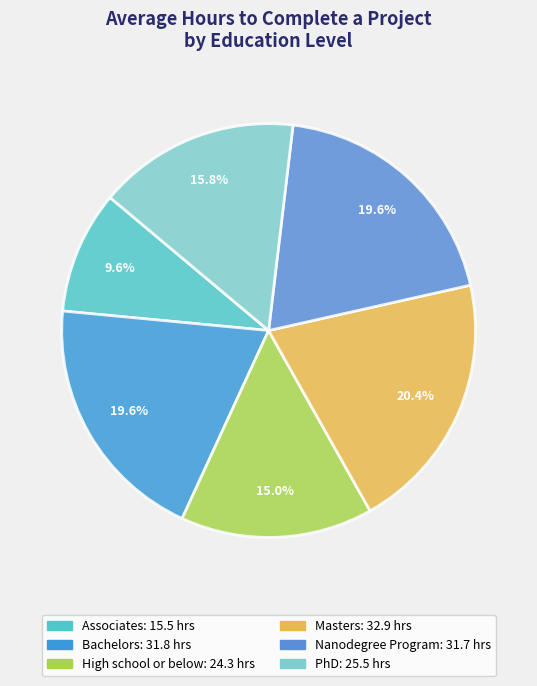

Approximately how many times larger is the value at Masters compared to PhD?

1.3